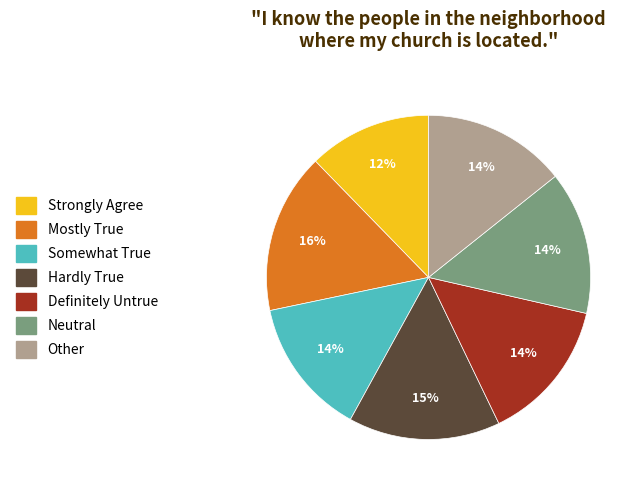

What percentage is the Other slice, to the nearest percent?

14%